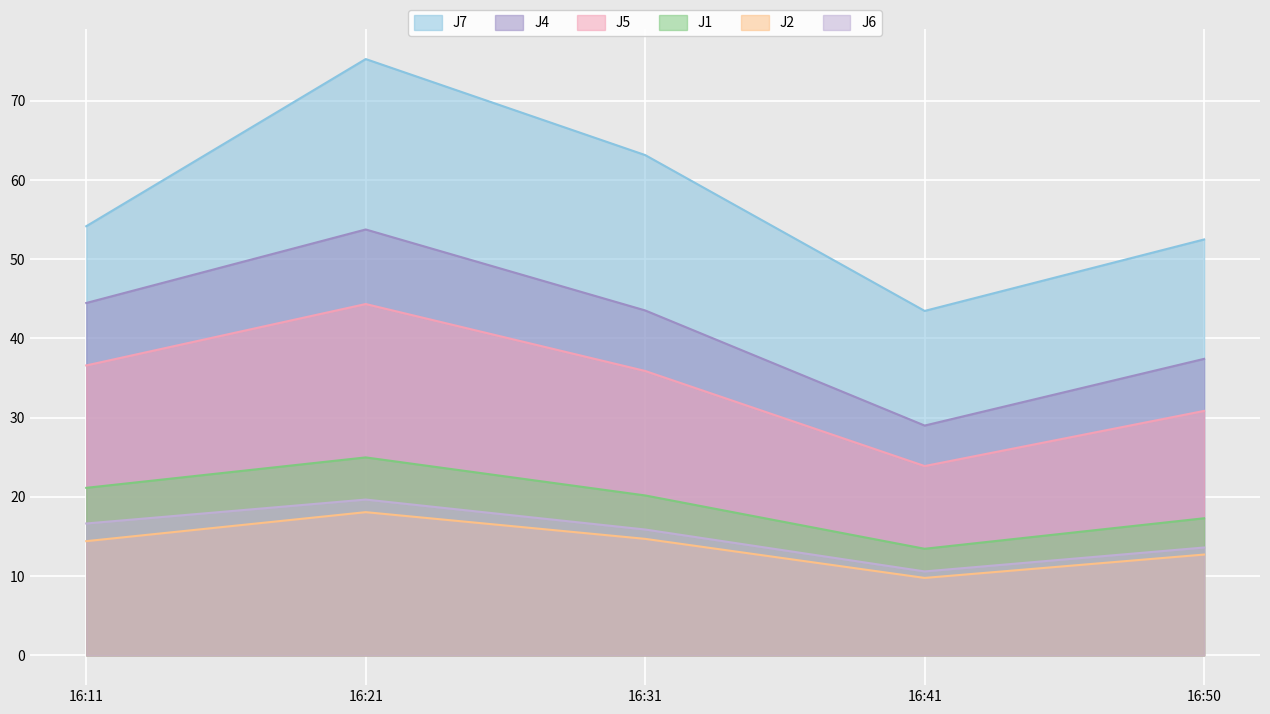

How many lines are shown in the chart?

6